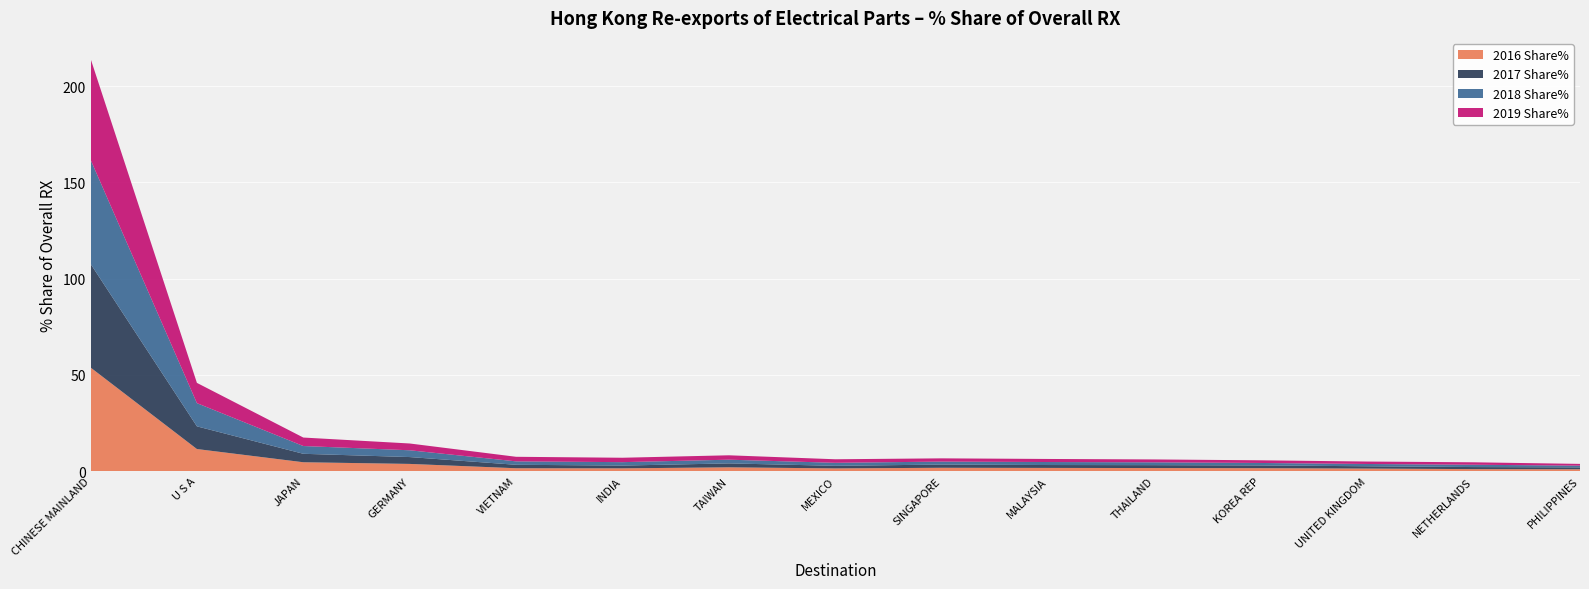

Reading left to right, transcribe all the data shown in this chart.

2016 Share%: CHINESE MAINLAND=53.8	U S A=11.5	JAPAN=4.6	GERMANY=3.7	VIETNAM=1.5	INDIA=1.4	TAIWAN=1.9	MEXICO=1.4	SINGAPORE=1.7	MALAYSIA=1.6	THAILAND=1.6	KOREA REP=1.5	UNITED KINGDOM=1.3	NETHERLANDS=1.0	PHILIPPINES=1.0
2017 Share%: CHINESE MAINLAND=53.9	U S A=11.8	JAPAN=4.4	GERMANY=3.6	VIETNAM=1.8	INDIA=1.4	TAIWAN=2.0	MEXICO=1.3	SINGAPORE=1.7	MALAYSIA=1.5	THAILAND=1.5	KOREA REP=1.4	UNITED KINGDOM=1.2	NETHERLANDS=1.1	PHILIPPINES=1.0
2018 Share%: CHINESE MAINLAND=54.2	U S A=12.1	JAPAN=4.0	GERMANY=3.5	VIETNAM=1.8	INDIA=1.8	TAIWAN=1.9	MEXICO=1.6	SINGAPORE=1.5	MALAYSIA=1.6	THAILAND=1.5	KOREA REP=1.3	UNITED KINGDOM=1.2	NETHERLANDS=1.2	PHILIPPINES=0.9
2019 Share%: CHINESE MAINLAND=52.5	U S A=10.5	JAPAN=4.4	GERMANY=3.5	VIETNAM=2.4	INDIA=2.3	TAIWAN=2.3	MEXICO=1.8	SINGAPORE=1.7	MALAYSIA=1.6	THAILAND=1.5	KOREA REP=1.4	UNITED KINGDOM=1.3	NETHERLANDS=1.3	PHILIPPINES=0.9